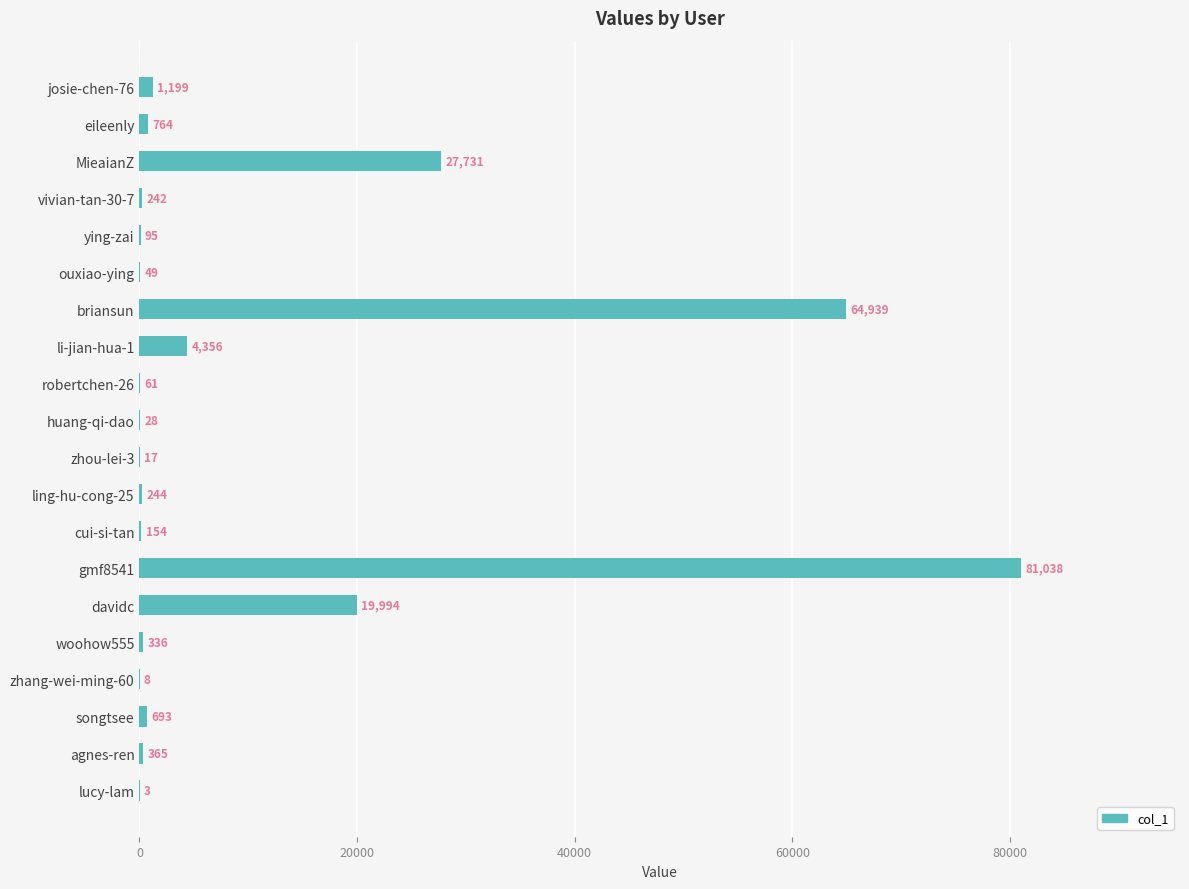

At which category does the chart reach its peak across all series?

gmf8541